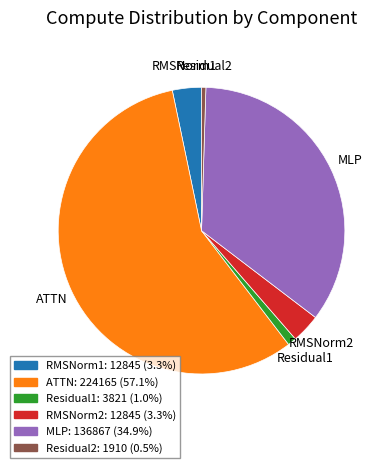

What is the majority slice?

ATTN